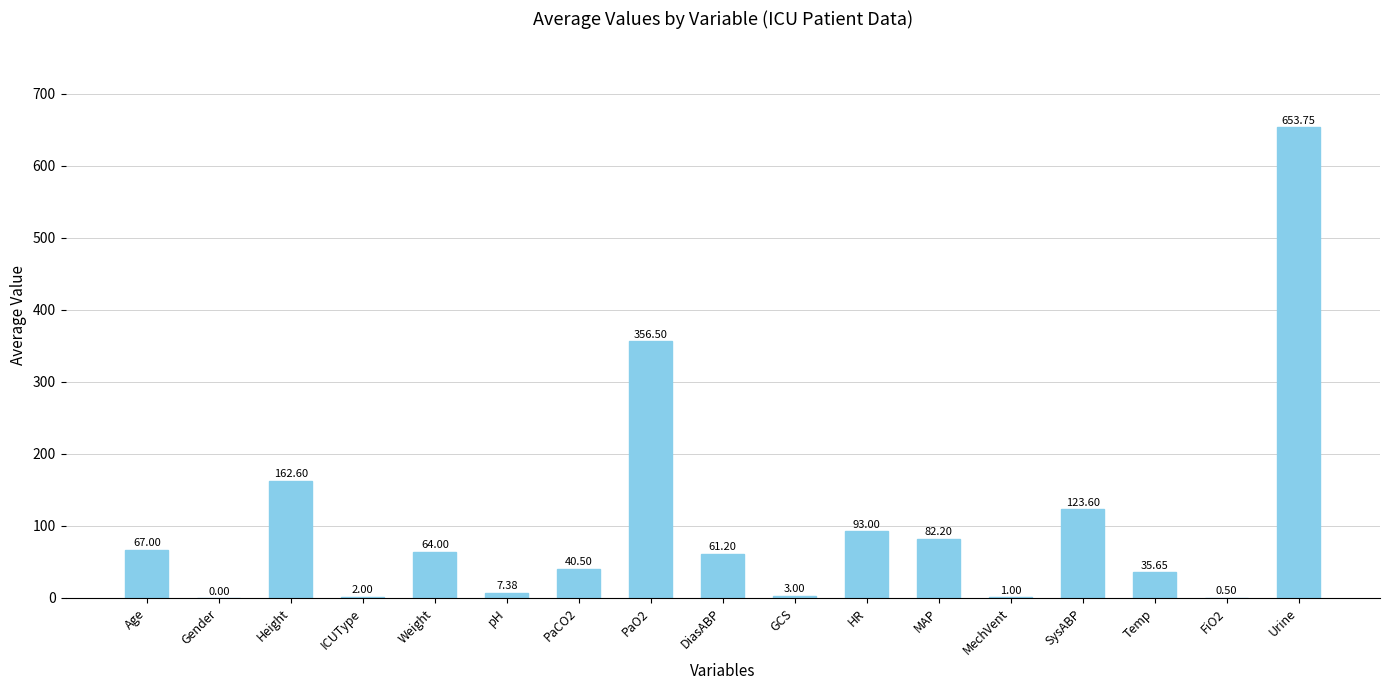

What is the sum of all values?

1753.9